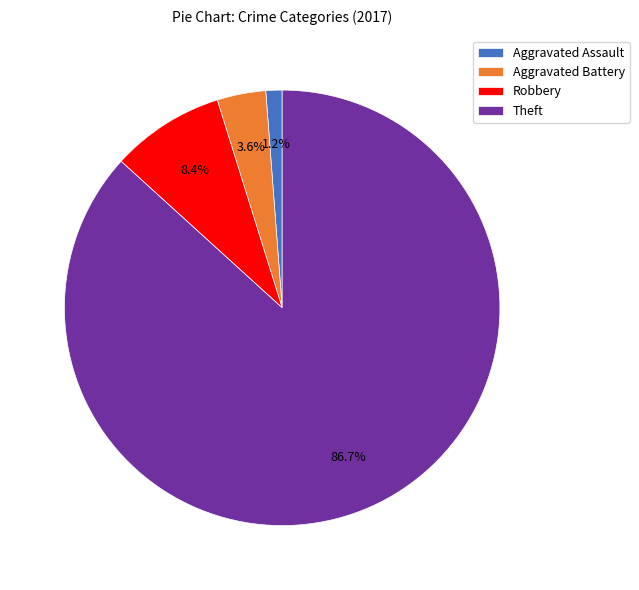

Is there any slice that represents more than half of the pie?

Yes